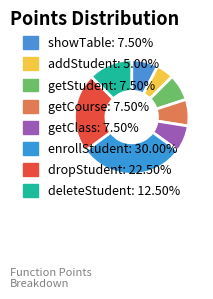

Count the number of slices in the pie.

8